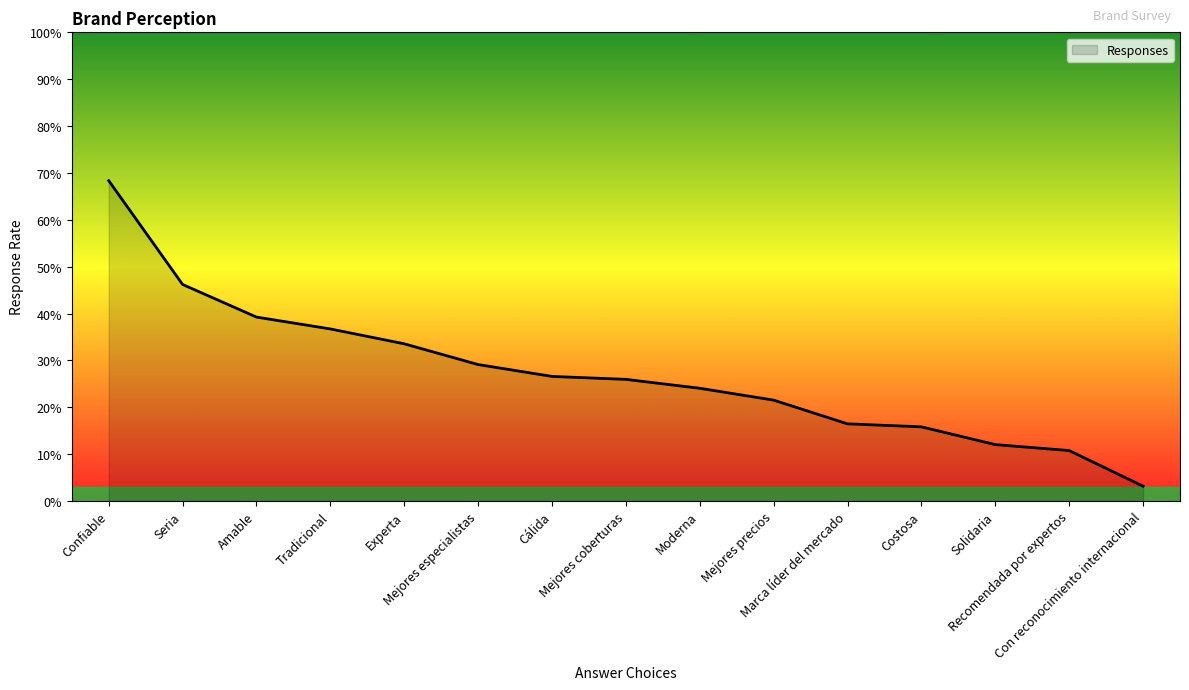

At which label is the value closest to 0?

Con reconocimiento internacional